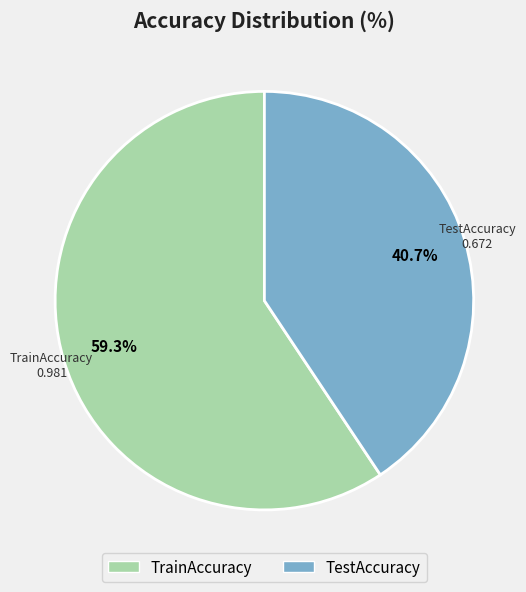

Between TestAccuracy and TrainAccuracy, which is larger?

TrainAccuracy